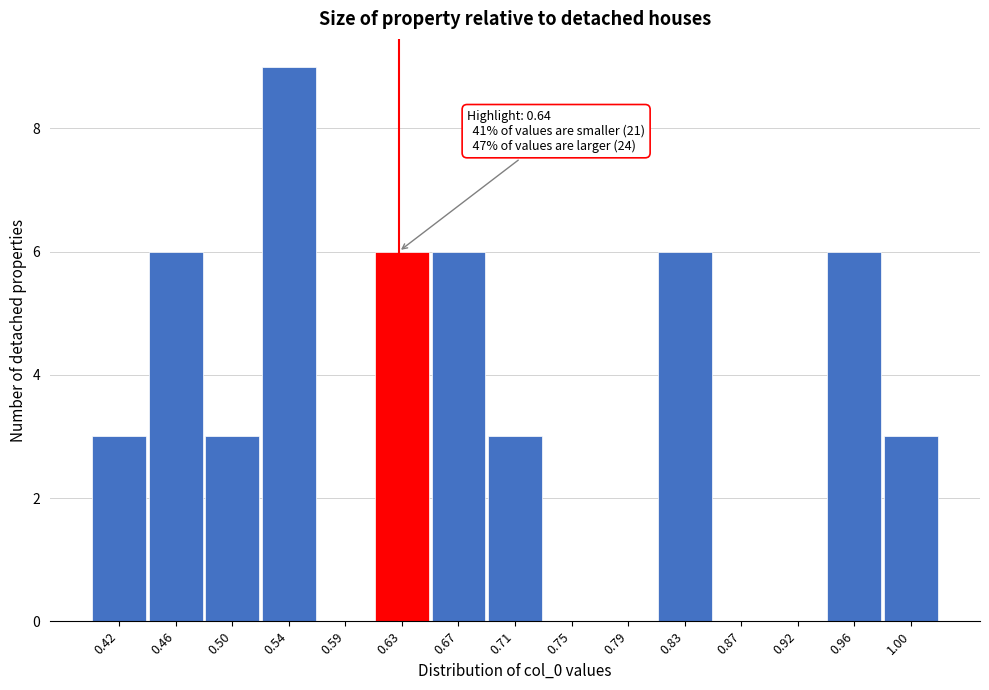

Reading left to right, transcribe all the data shown in this chart.

0.42=3	0.46=6	0.50=3	0.54=9	0.59=0	0.63=6	0.67=6	0.71=3	0.75=0	0.79=0	0.83=6	0.87=0	0.92=0	0.96=6	1.00=3